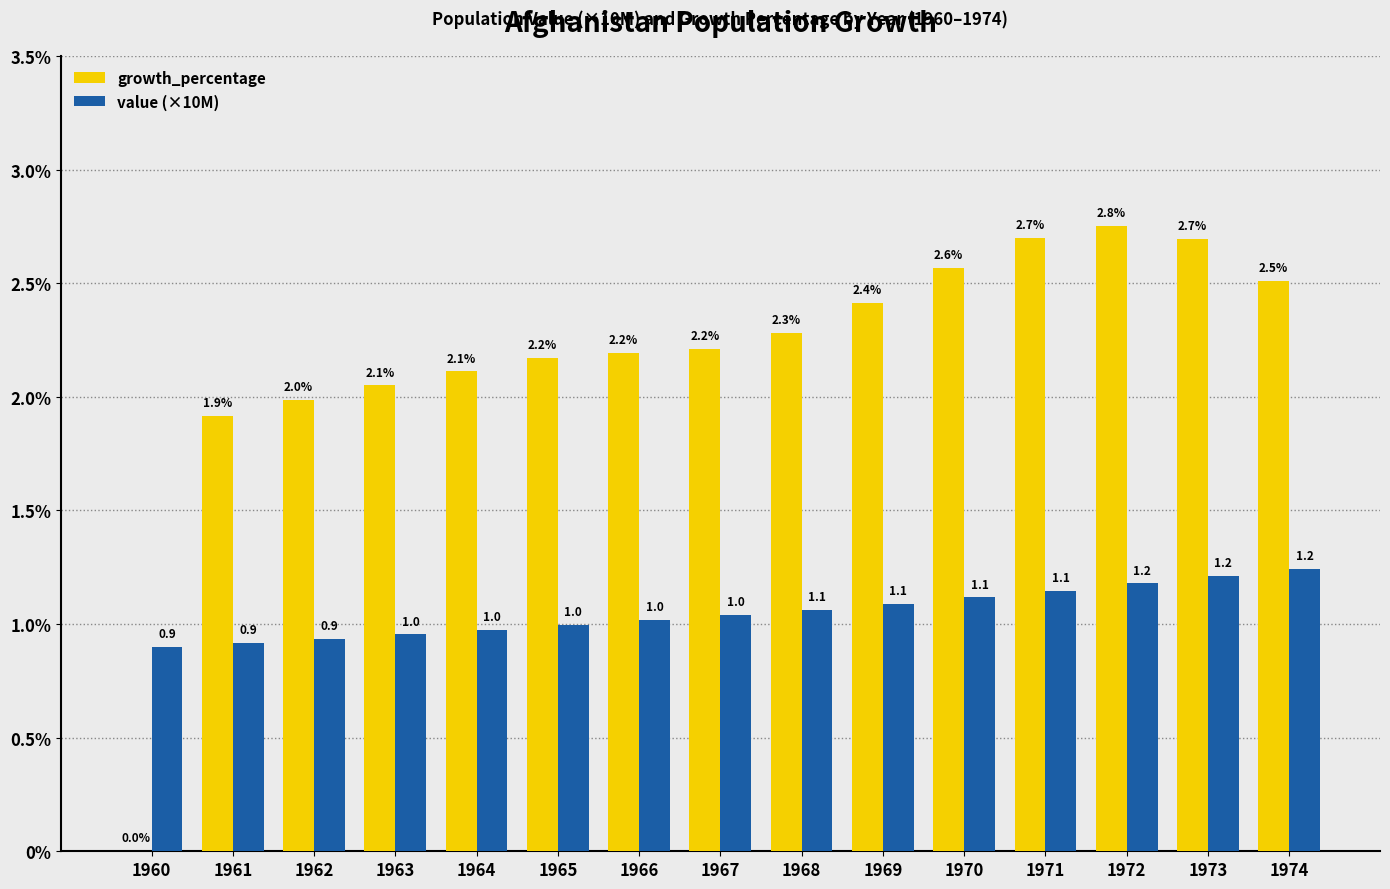

What is the approximate value of value (×10M) at 1969?

1.1